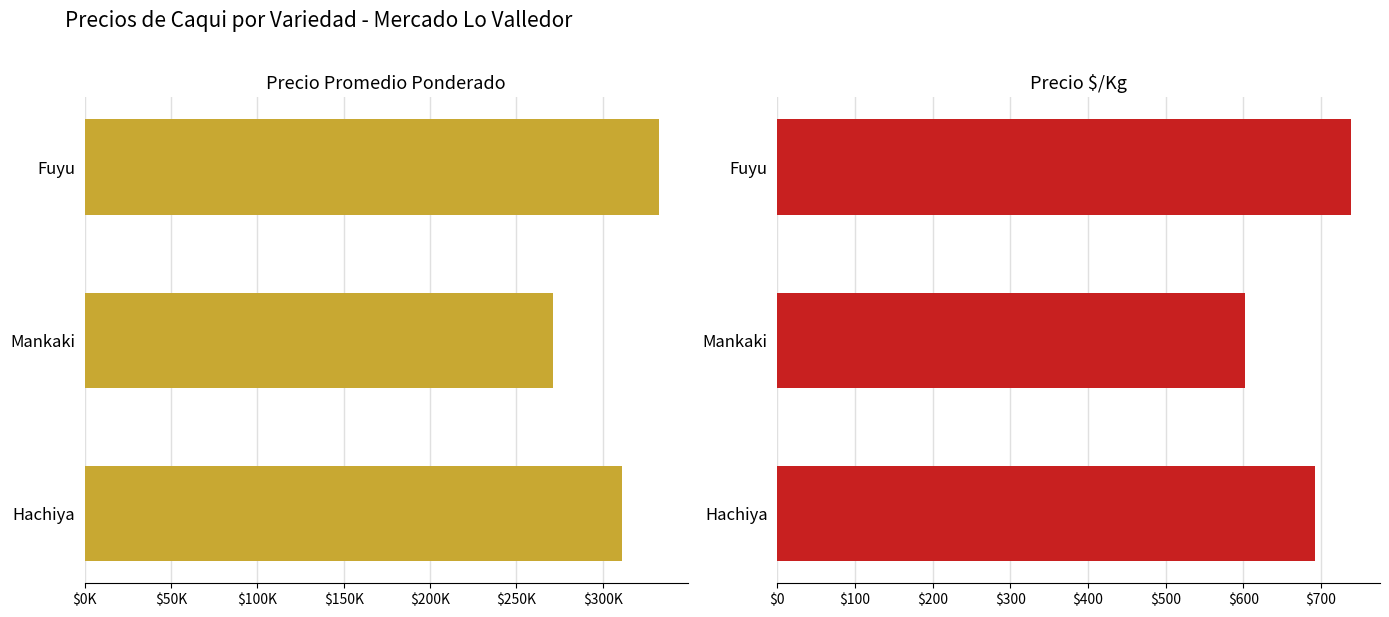

At Fuyu, list the series in order from smallest to largest.

Precio $/Kg, Precio promedio ponderado